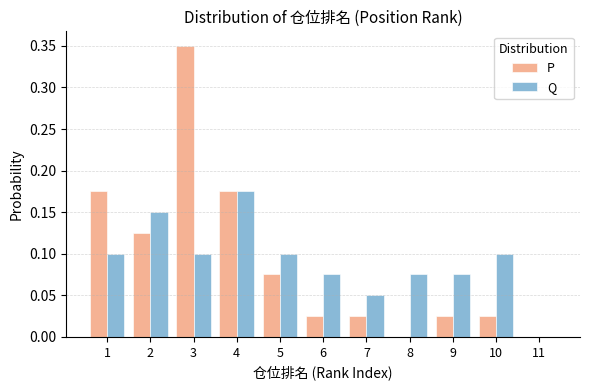

What is the sum of all P values?

1.0